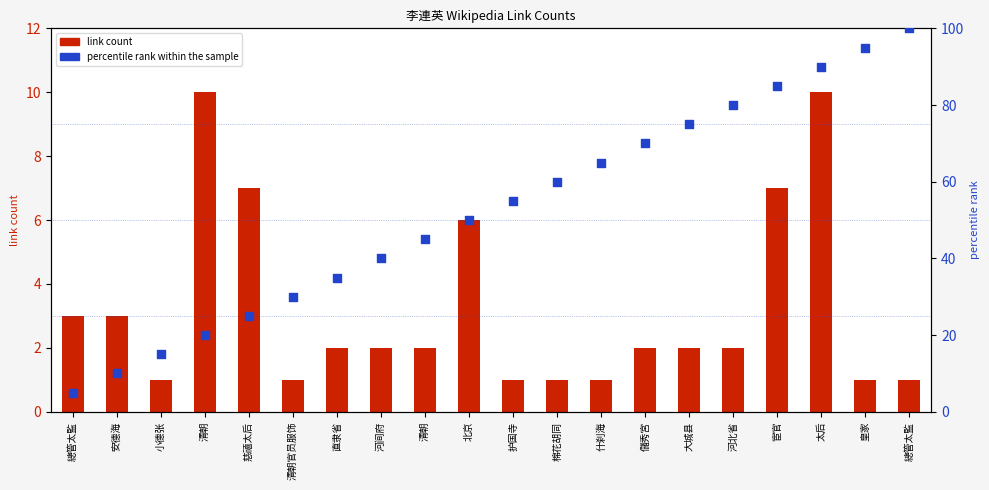

What is the total value across all series at 清朝?

30.0